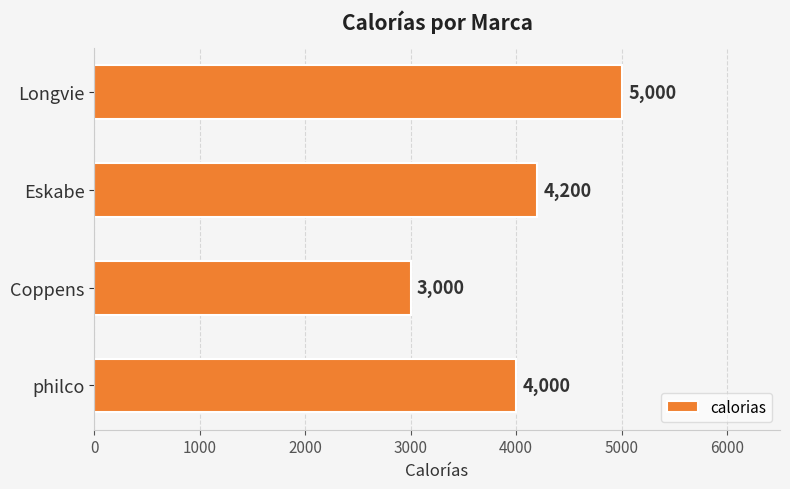

How many bars are there in total?

4